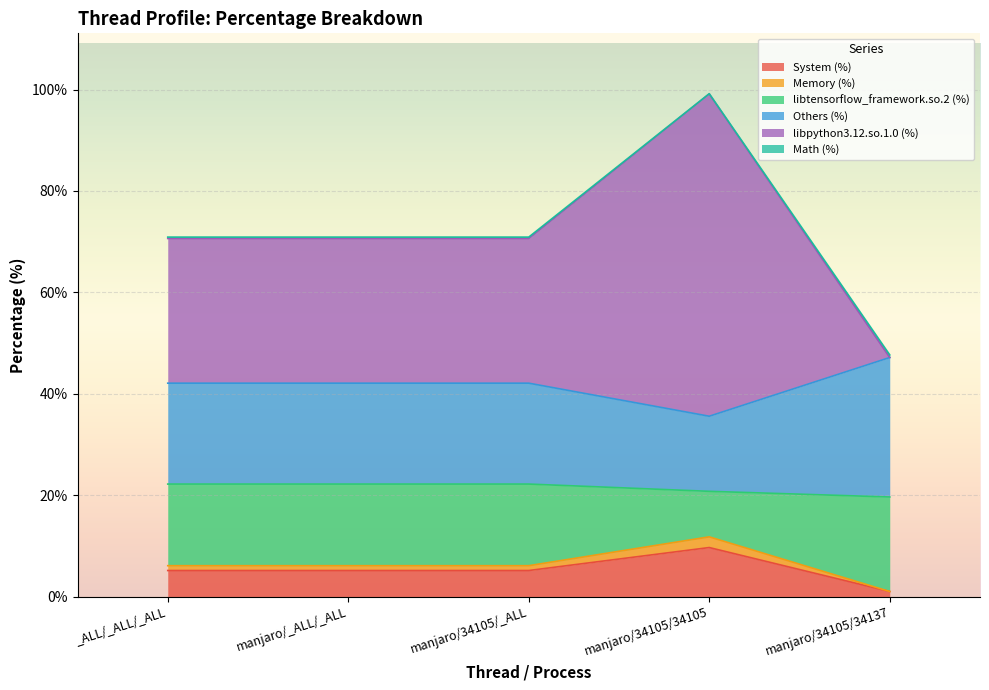

Which category has the lowest value in the System (%) series?

manjaro/34105/34137